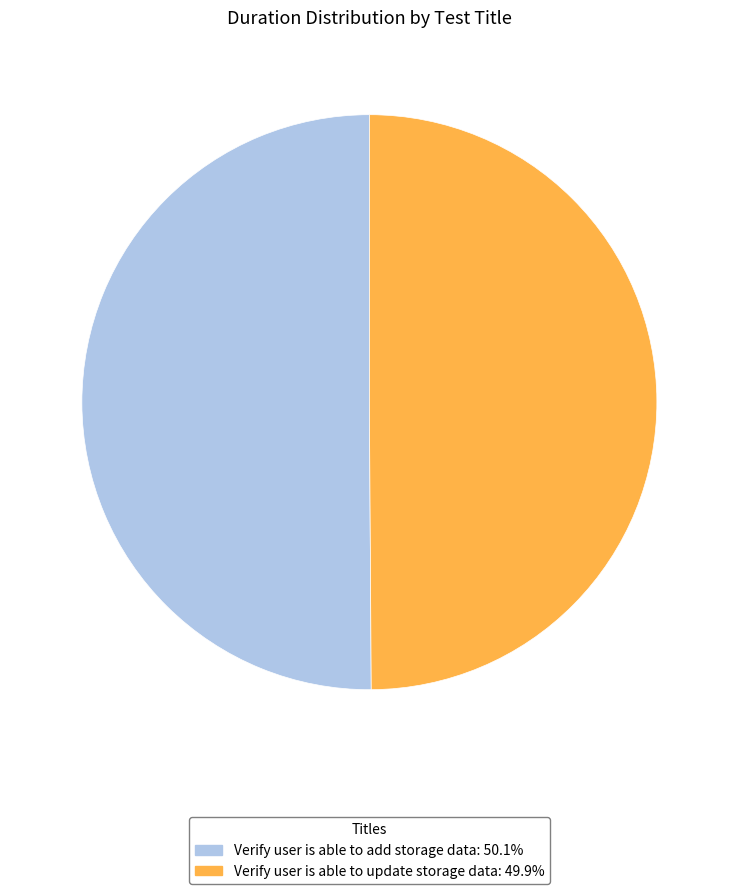

Approximately how many times larger is the value at Verify user is able to update storage data compared to Verify user is able to add storage data?

1.0